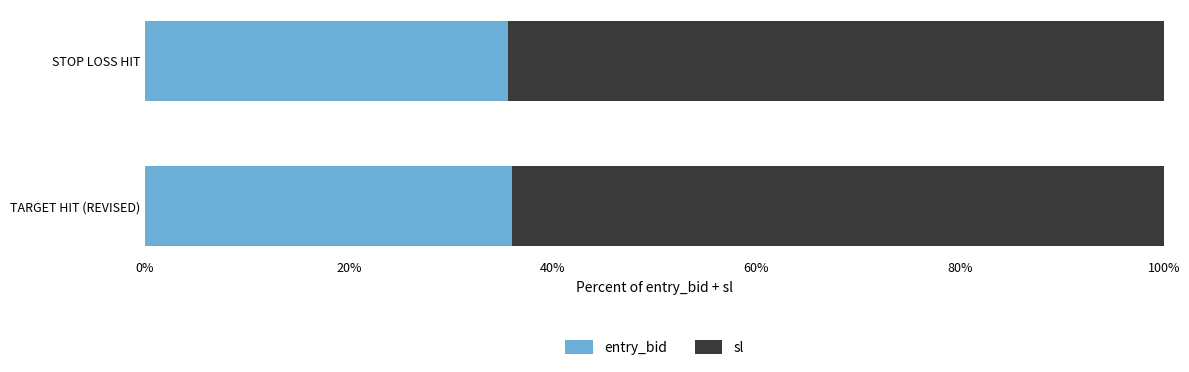

The value of entry_bid at TARGET HIT (REVISED) is 36.0. True or false?

True